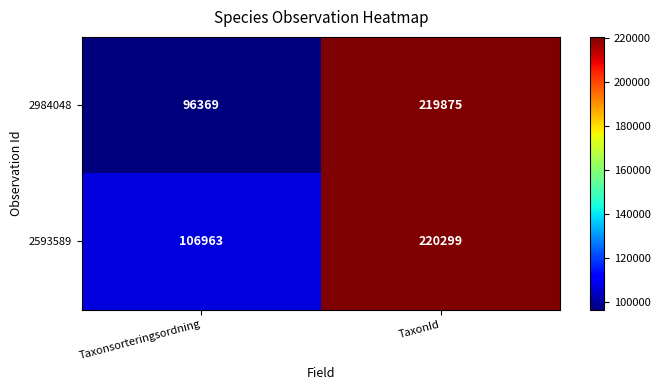

Where is 2984048 nearest to the value 158122?

Taxonsorteringsordning